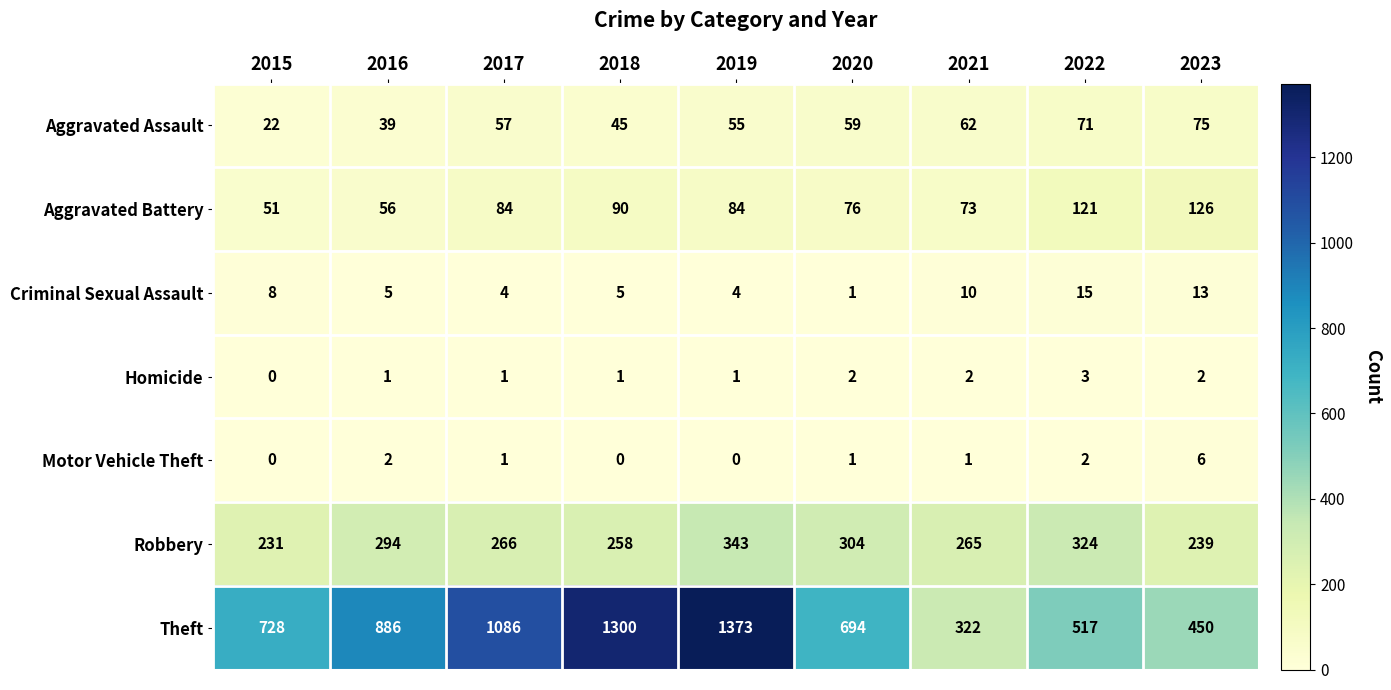

What is the approximate value of Aggravated Assault at 2023, to the nearest 5?

75